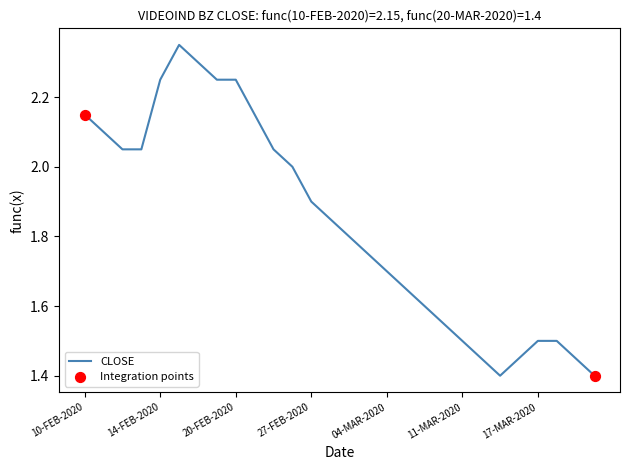

How many lines are shown in the chart?

1